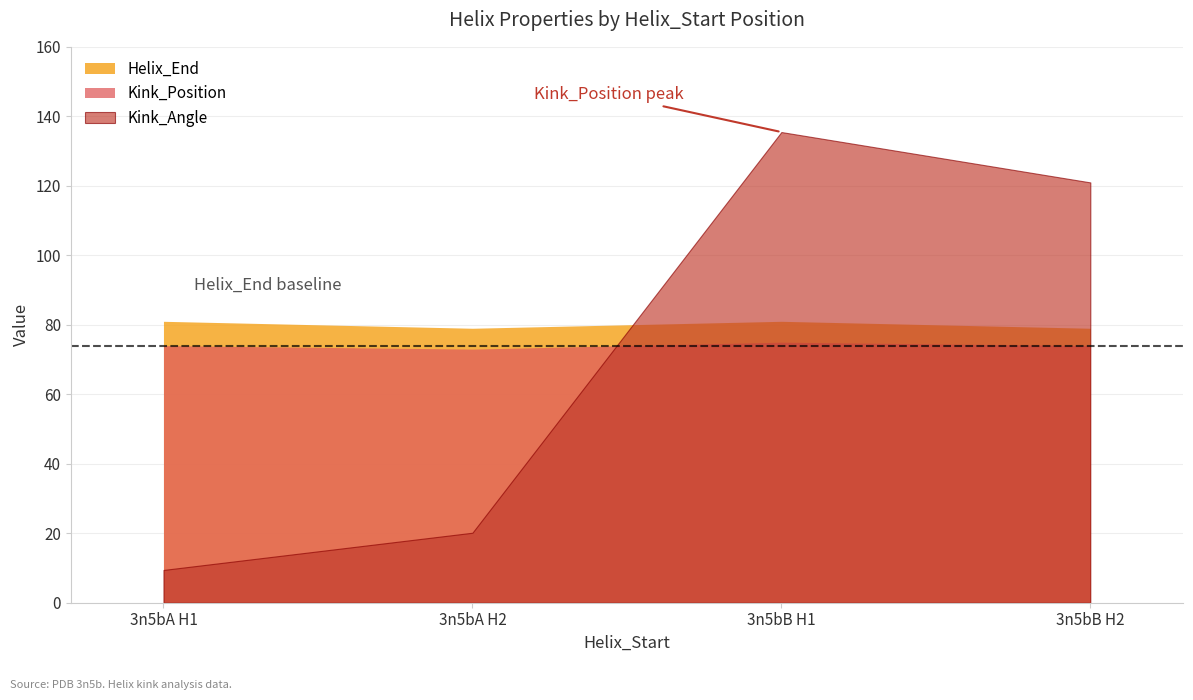

True or false: Kink_Position has more than 2 points higher than both neighbors.

False